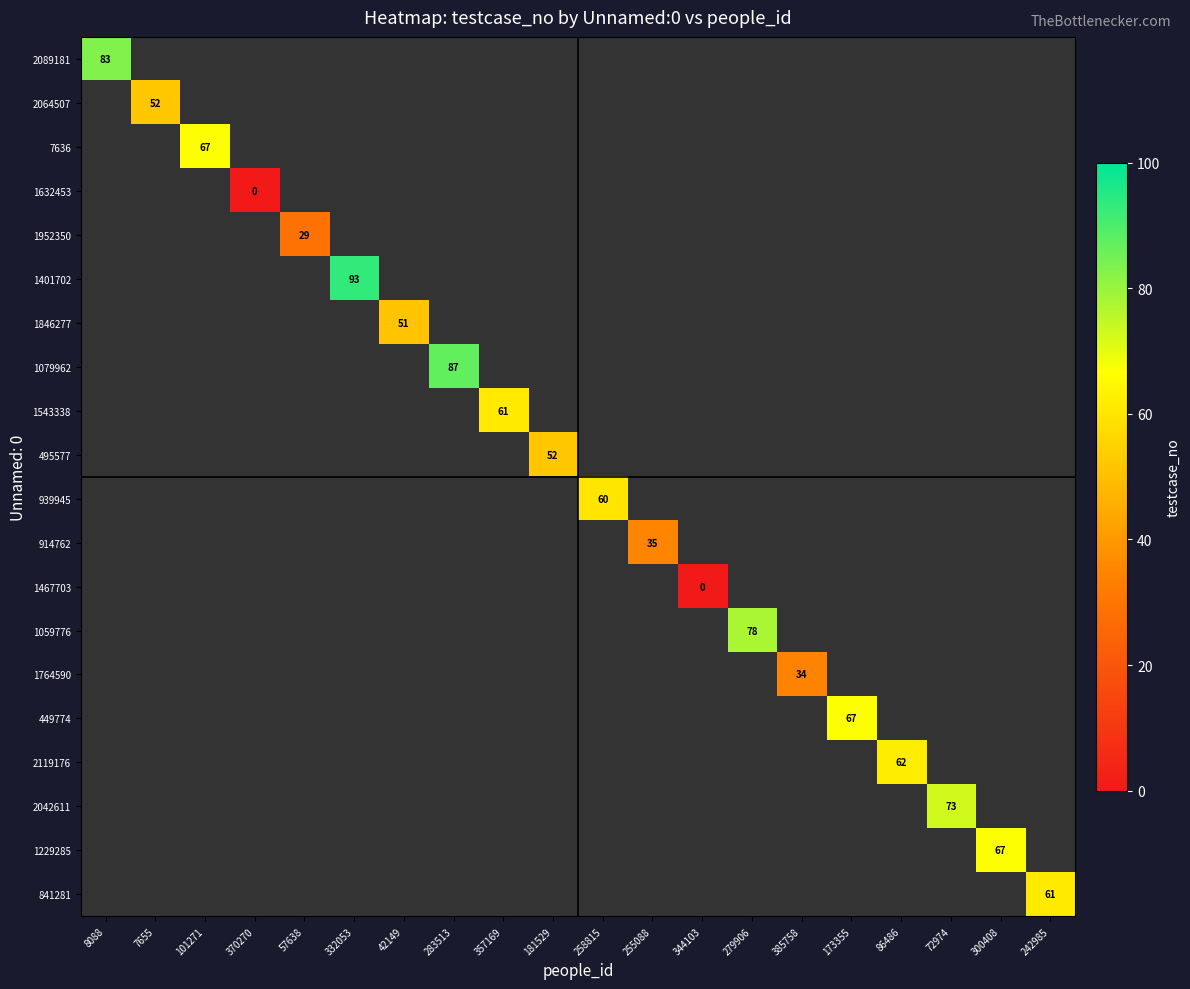

How many values in 914762 are above zero?

1